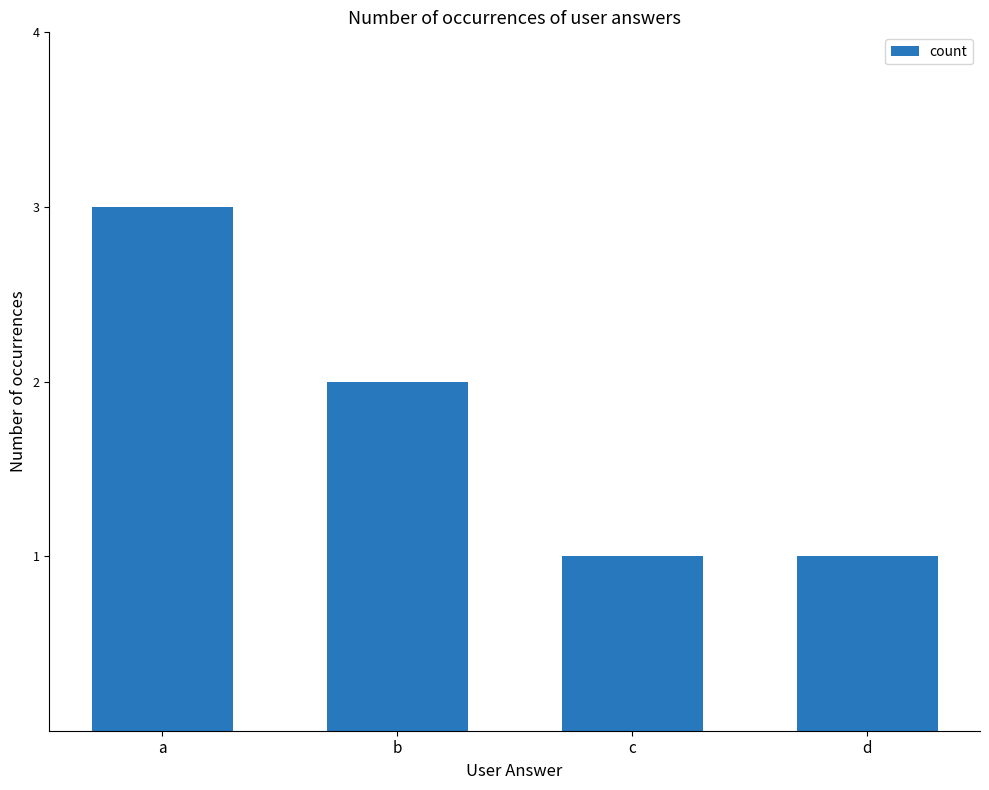

Approximately how many times larger is the value at c compared to b?

0.5